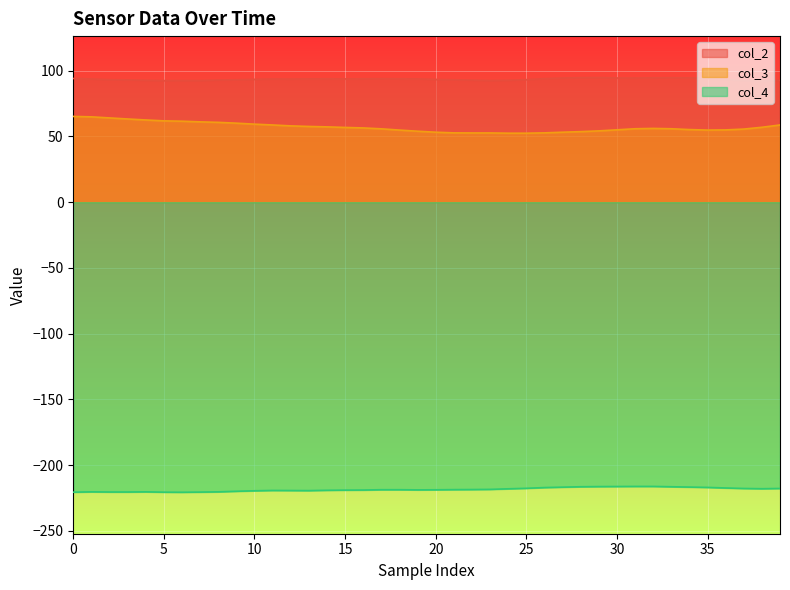

Rank the series by their maximum value, from highest to lowest.

col_2, col_3, col_4